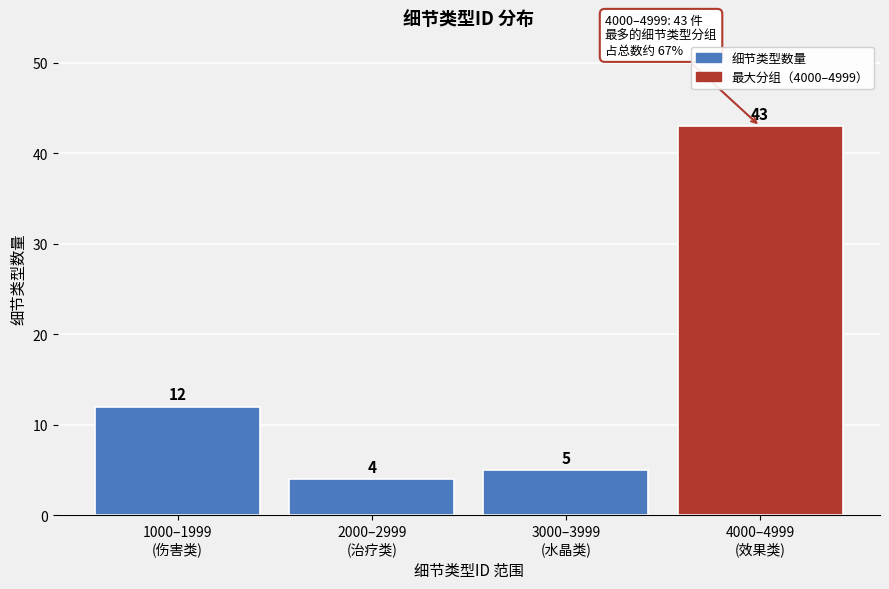

Reading left to right, what are all the values shown in this chart?

12	4	5	43